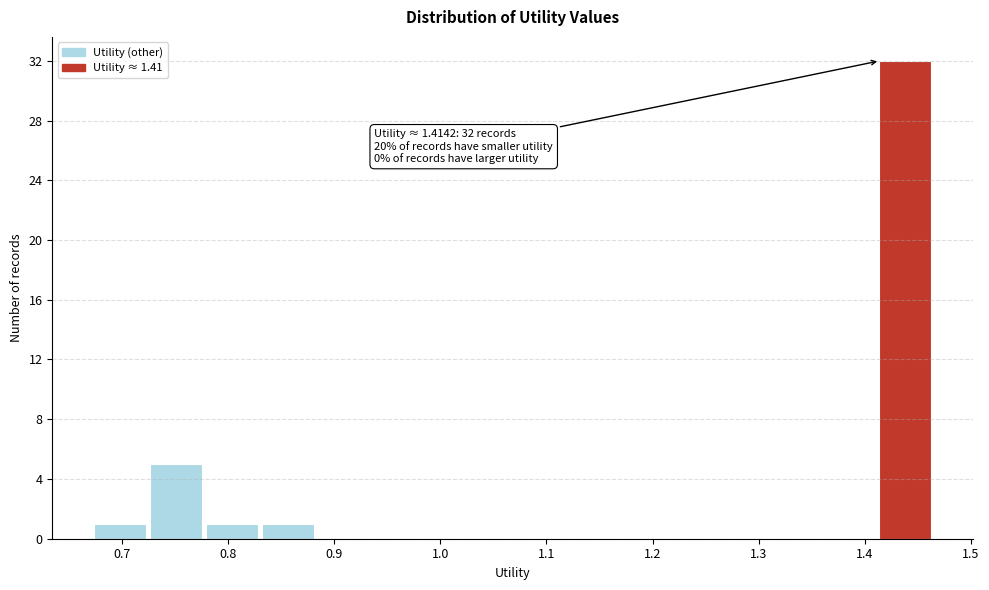

Which range on the x-axis has the tallest bar?

1.41 to 1.46